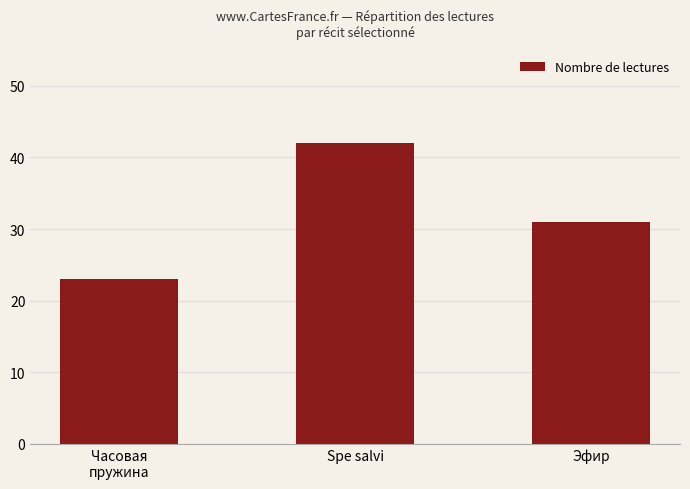

What is the difference between the maximum and minimum values?

19